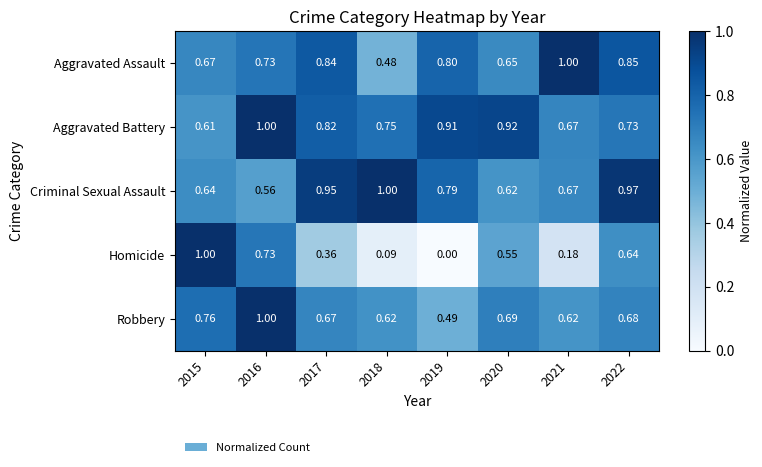

Which series has the largest range (max minus min)?

Homicide